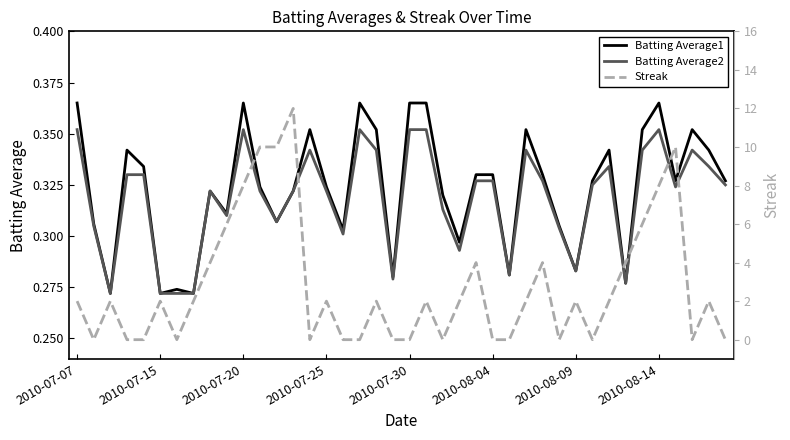

True or false: Batting Average1 has more than 0 interior local peaks.

True